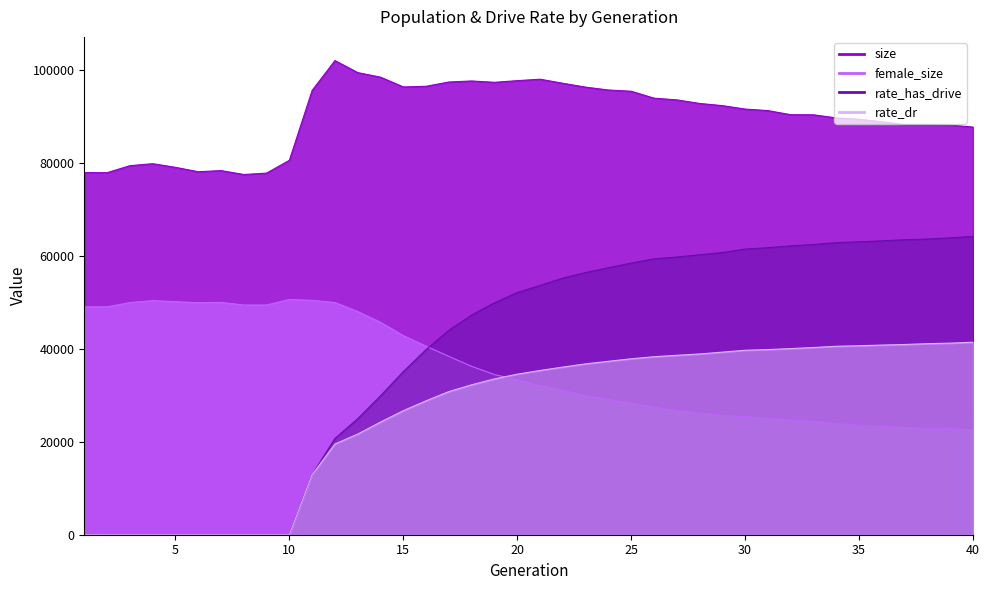

Does the chart display data point markers on the line(s)?

No